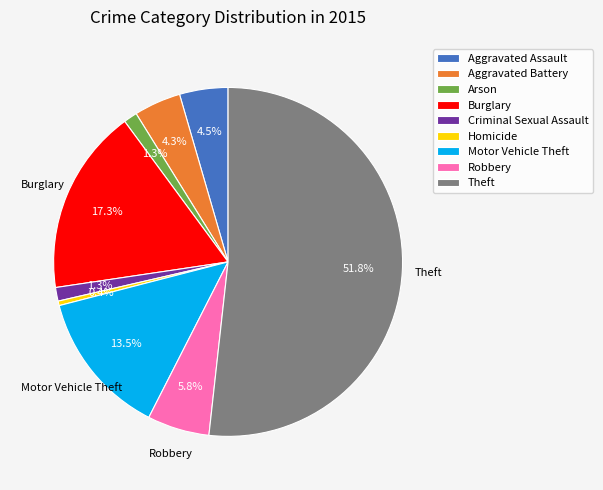

True or false: Burglary accounts for 17% of the total.

True